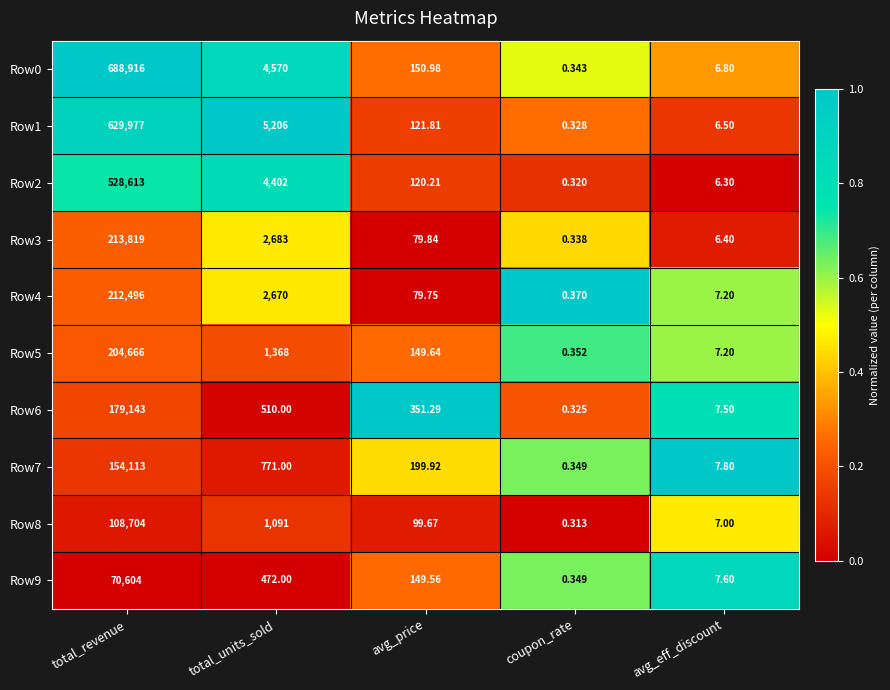

Which series has the widest spread of values?

Row0